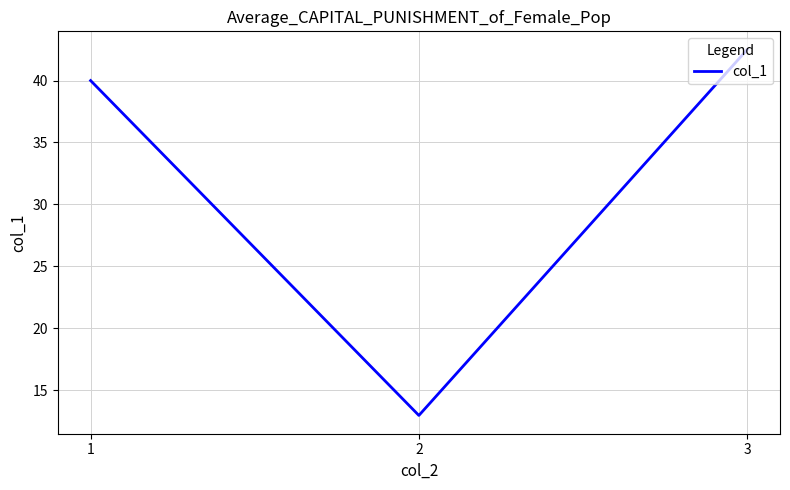

At which category does the chart reach its minimum across all series?

2